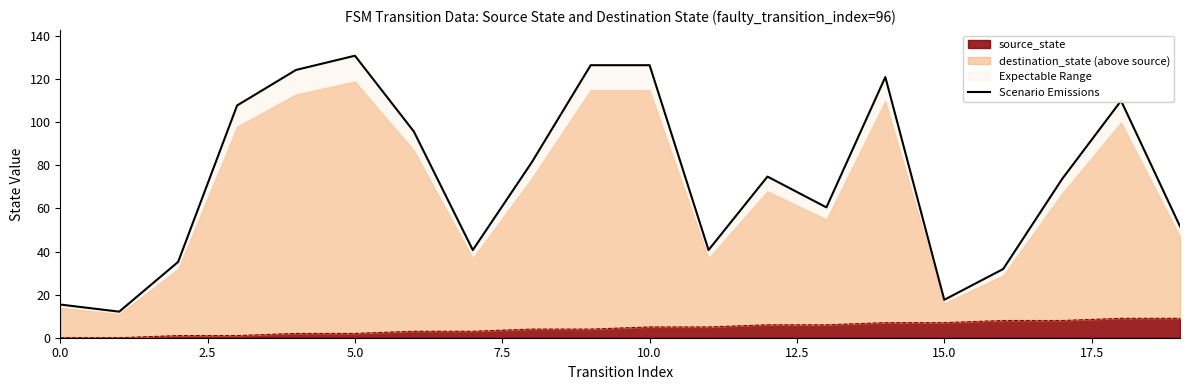

True or false: there are more than 0 points higher than both neighbors.

True